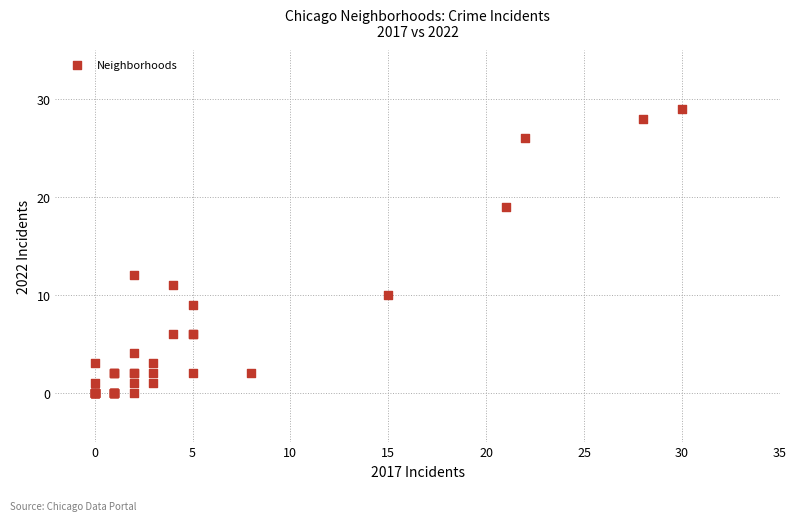

What Y value in the scatter plot is closest to 14?

12